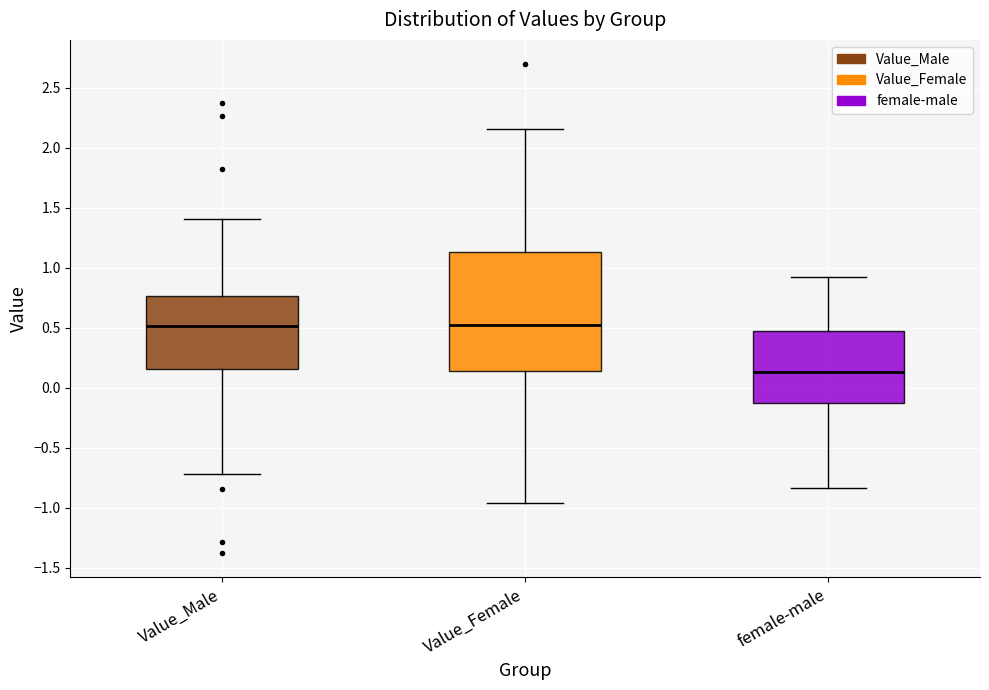

Reading left to right, transcribe this box plot: for each box, give where its median line is, the range the box spans, and where its two whiskers end, as read against the y-axis. The values are not printed on the chart, so give them approximately, as read against the axis.

Value_Male: median 0.50, box 0.15 to 0.75, whiskers -0.70 to 1.40
Value_Female: median 0.50, box 0.15 to 1.15, whiskers -0.95 to 2.15
female-male: median 0.15, box -0.10 to 0.45, whiskers -0.85 to 0.95